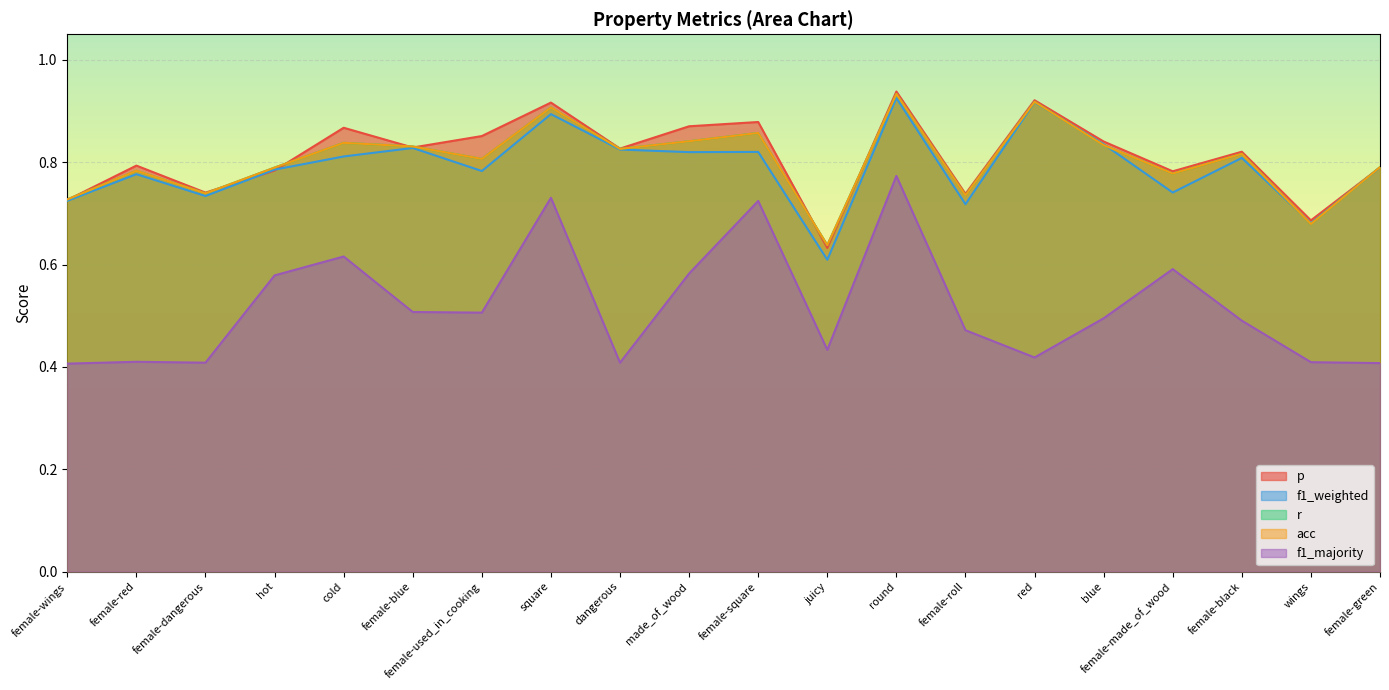

Where do acc and p first cross each other?

female-wings and female-red